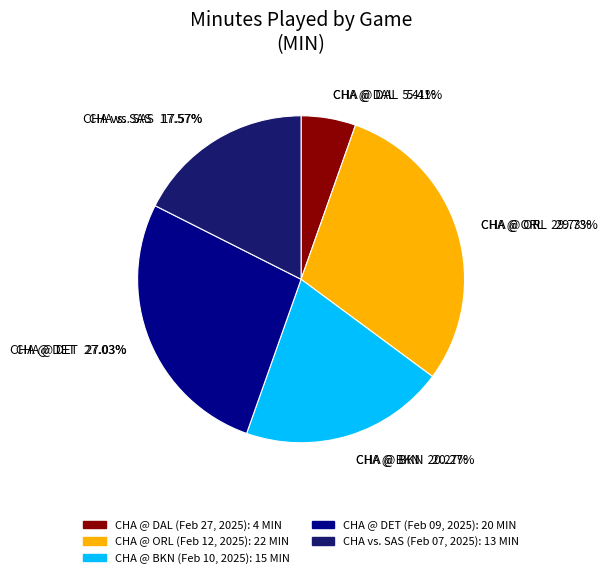

Count the number of slices in the pie.

5